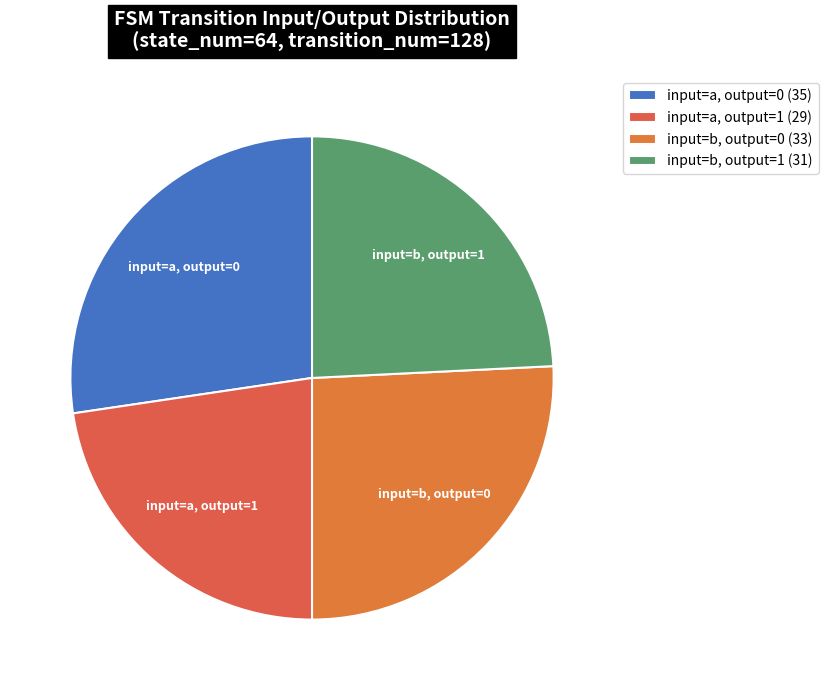

True or false: input=b, output=0 accounts for 19% of the total.

False